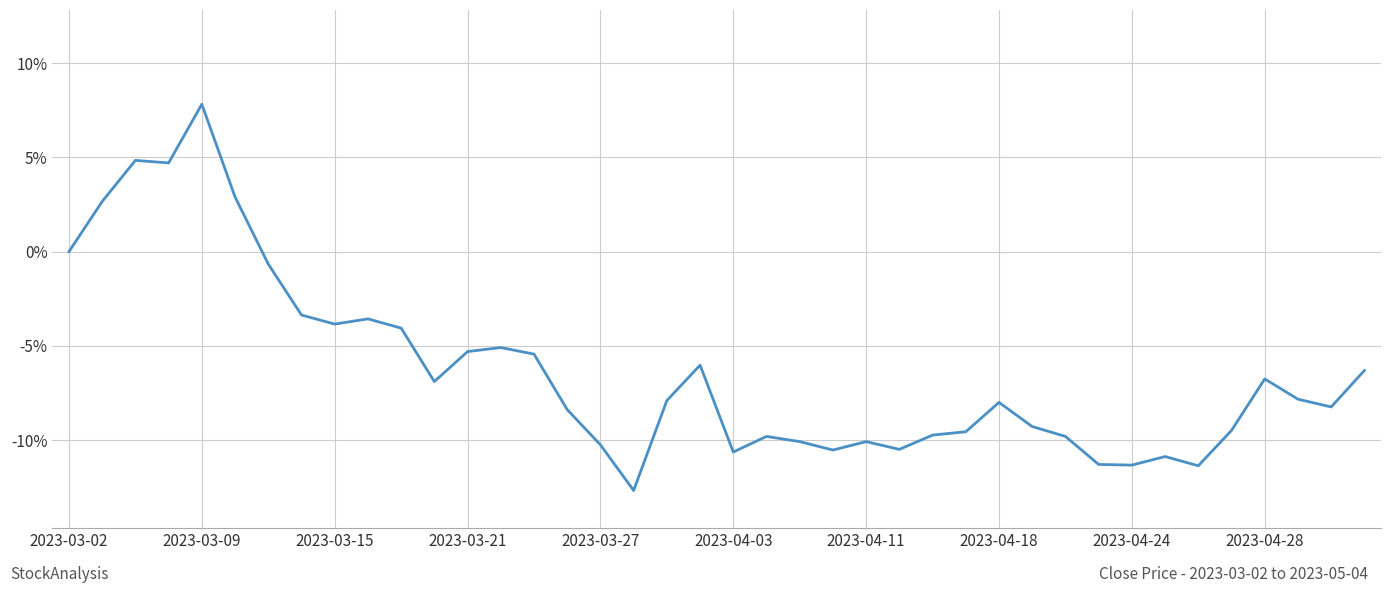

What is the smallest value displayed?

-12.7